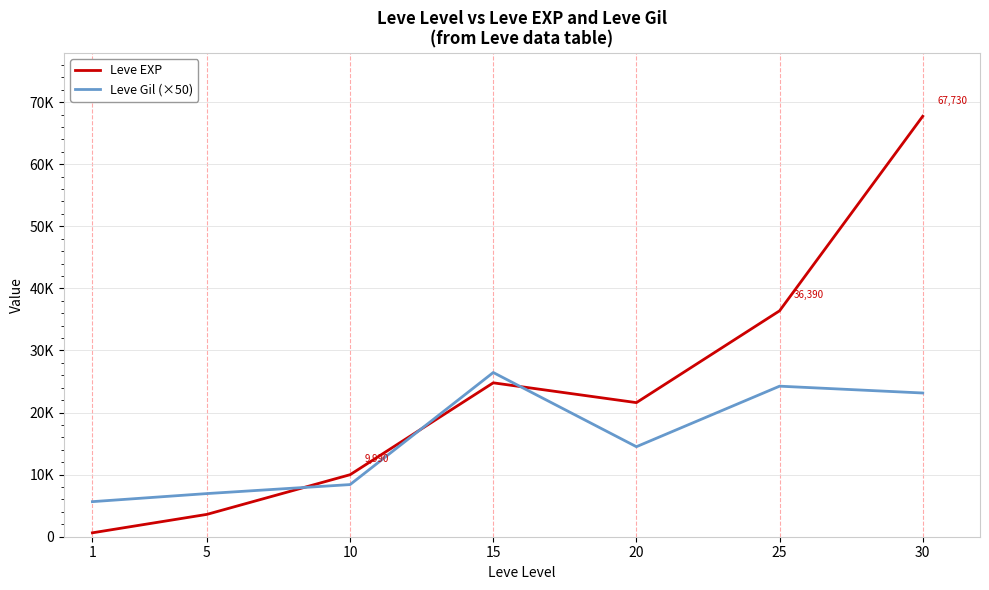

At which category does Leve EXP reach its first local peak?

15